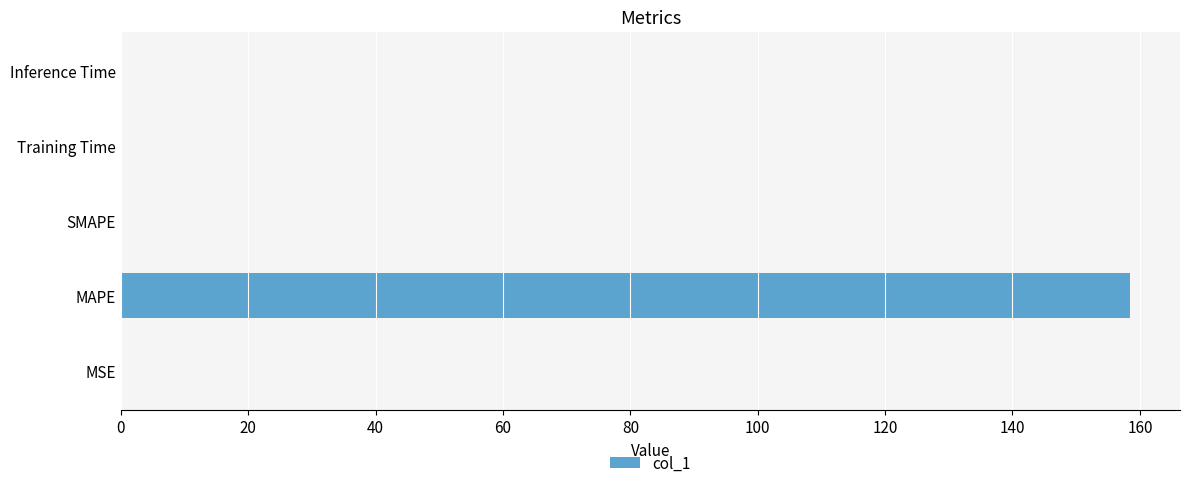

What is the maximum value shown in the chart?

158.4